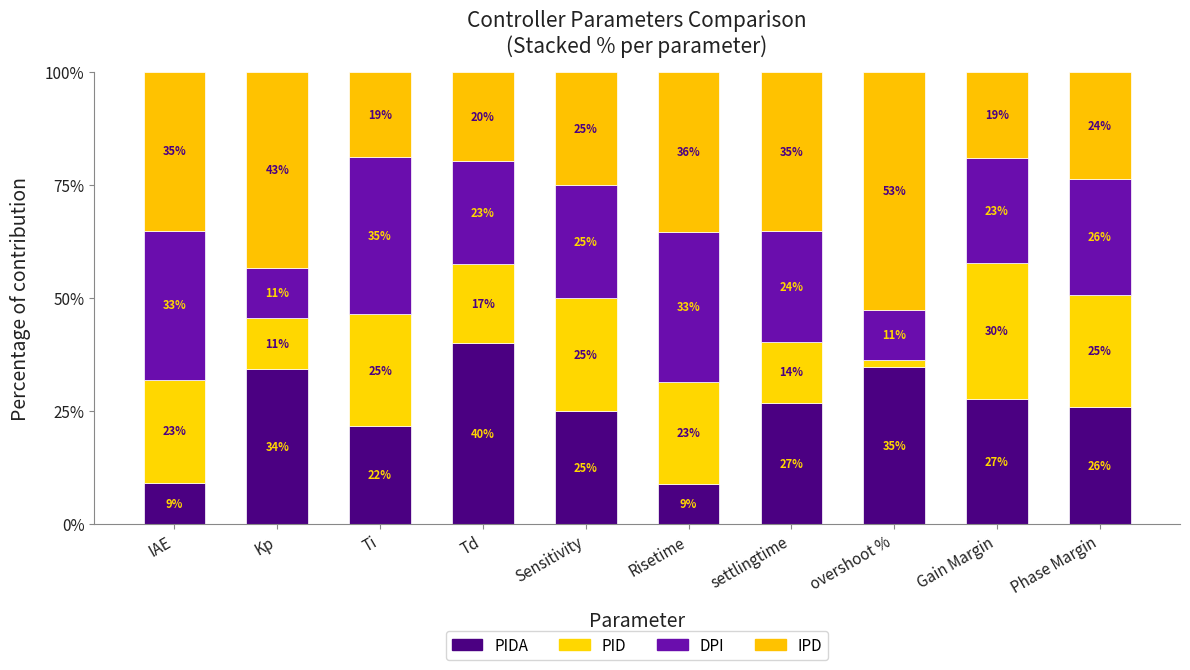

What is the difference between the PIDA values at Phase Margin and settlingtime?

1.0